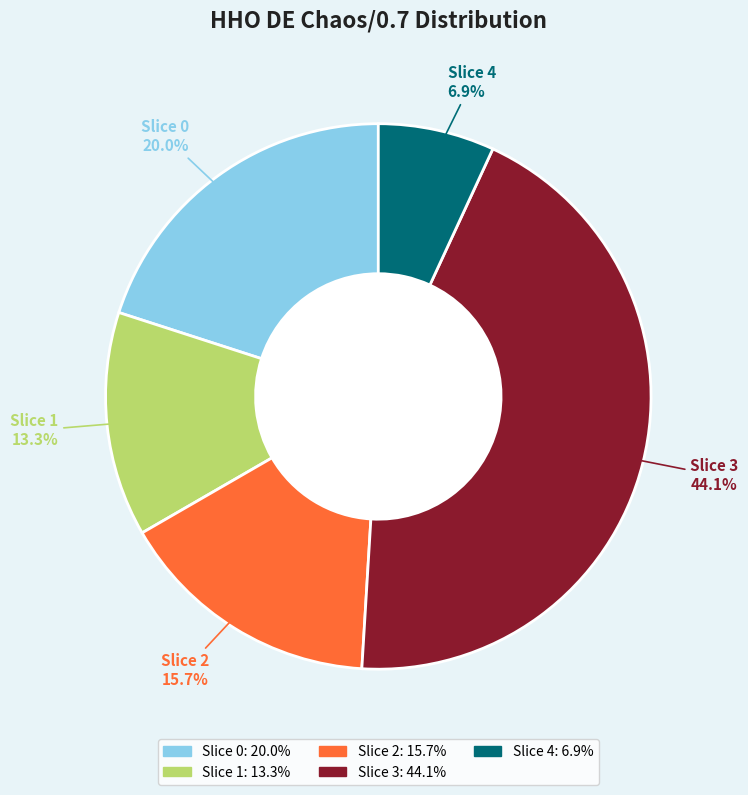

How many segments does this pie chart have?

5